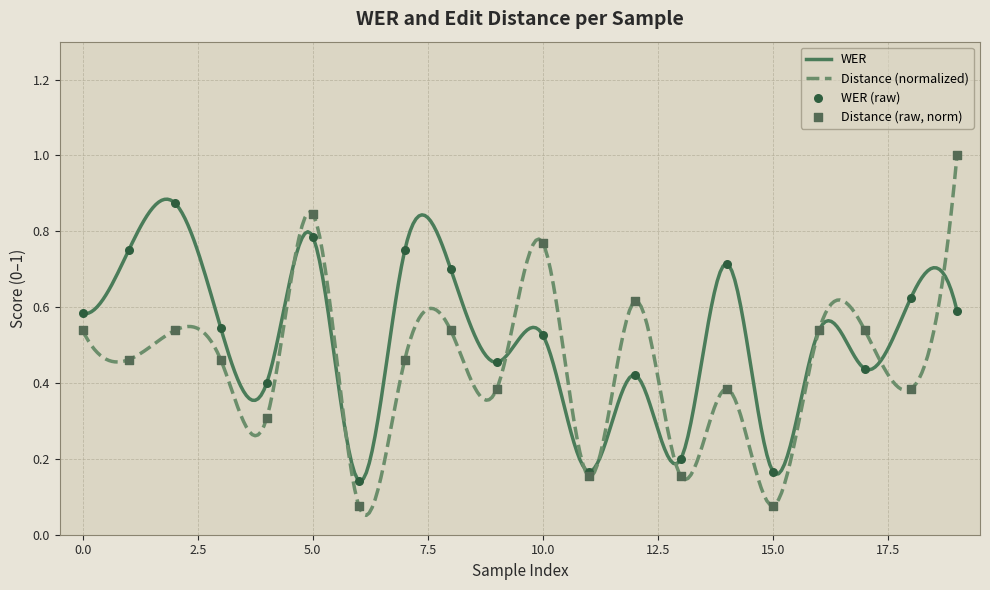

Which series has the widest spread of Y values?

Distance